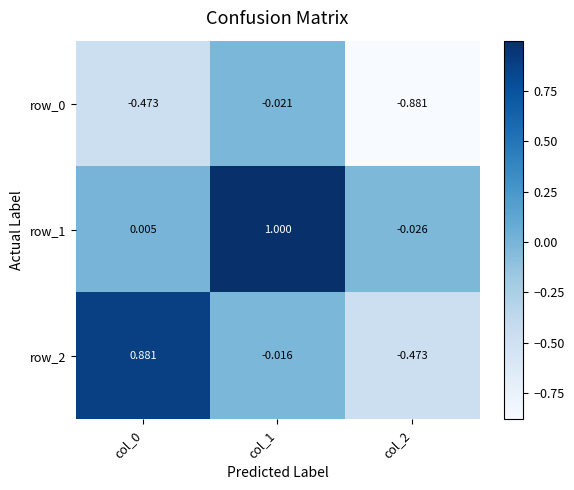

Is the value of row_1 at col_2 greater than the value of row_0 at col_0?

Yes